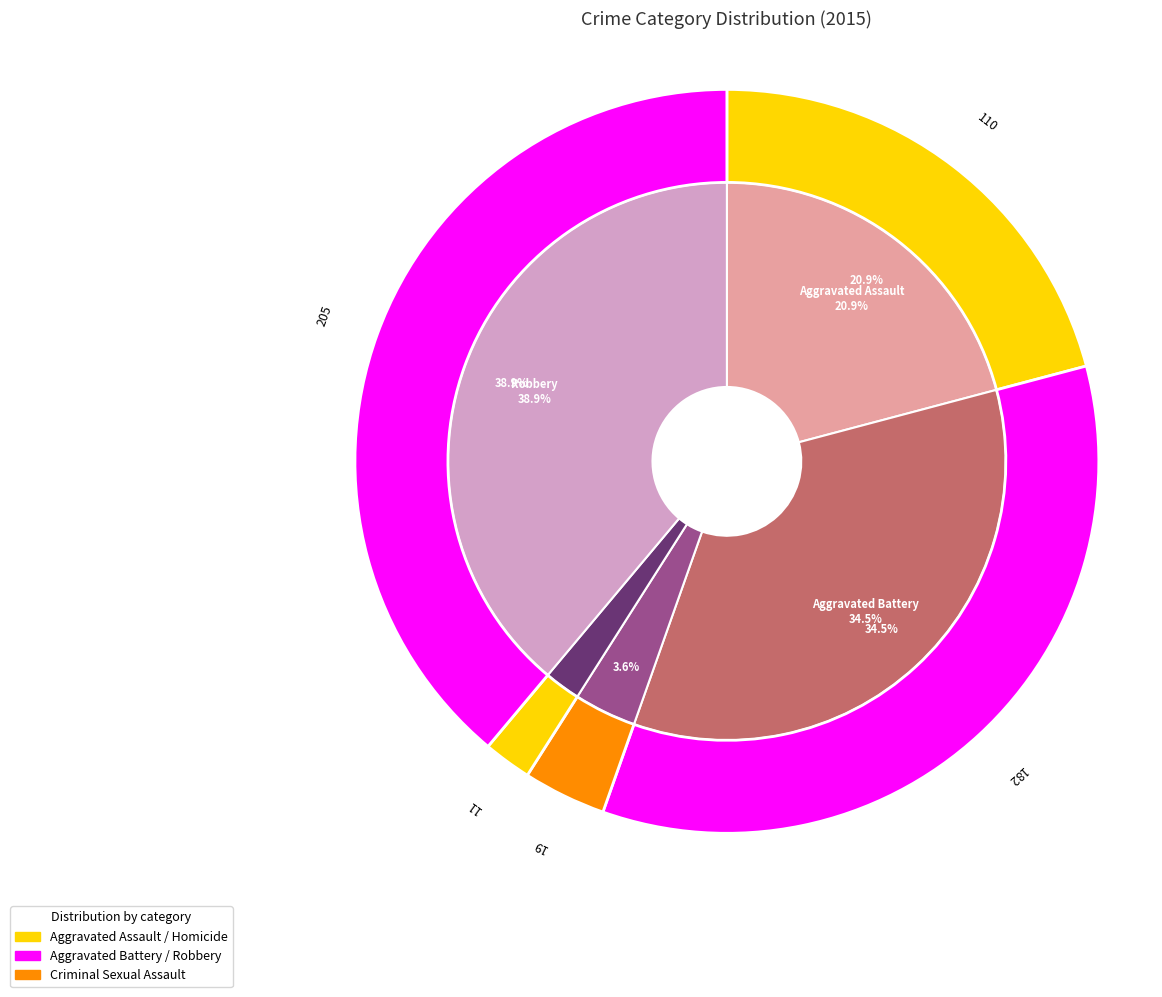

Do Criminal Sexual Assault and Robbery together represent more than half of the pie?

No